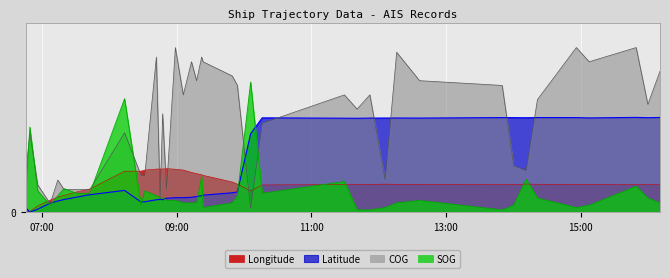

What is the maximum value for COG?

348.0